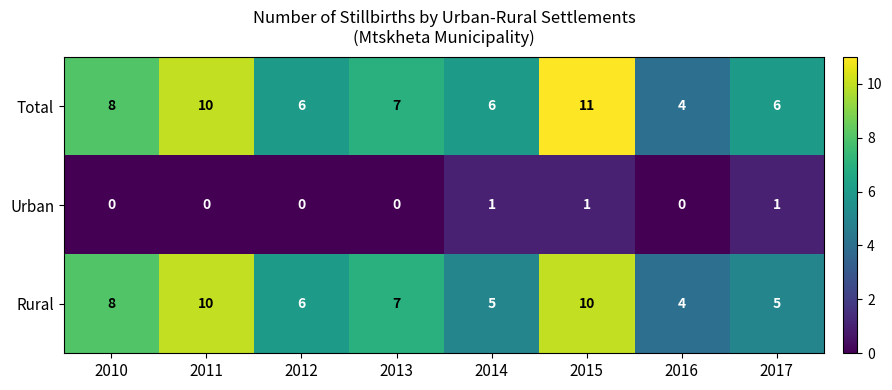

The value of Total at 2011 is 10. True or false?

True